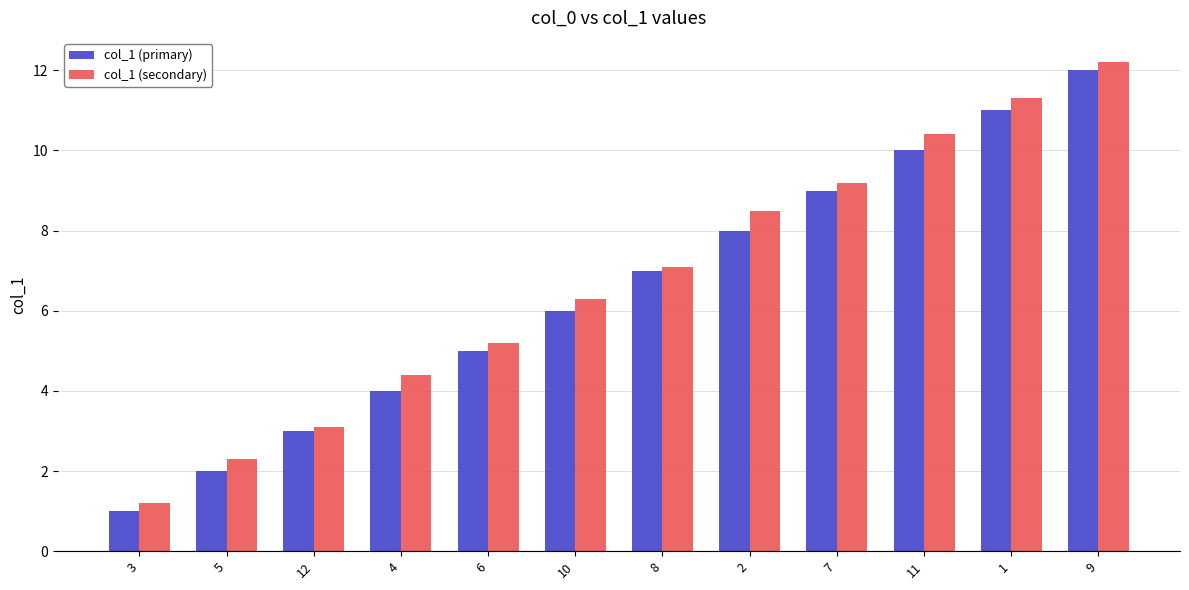

What is the difference between the maximum and minimum values in the col_1 (primary) series?

11.0